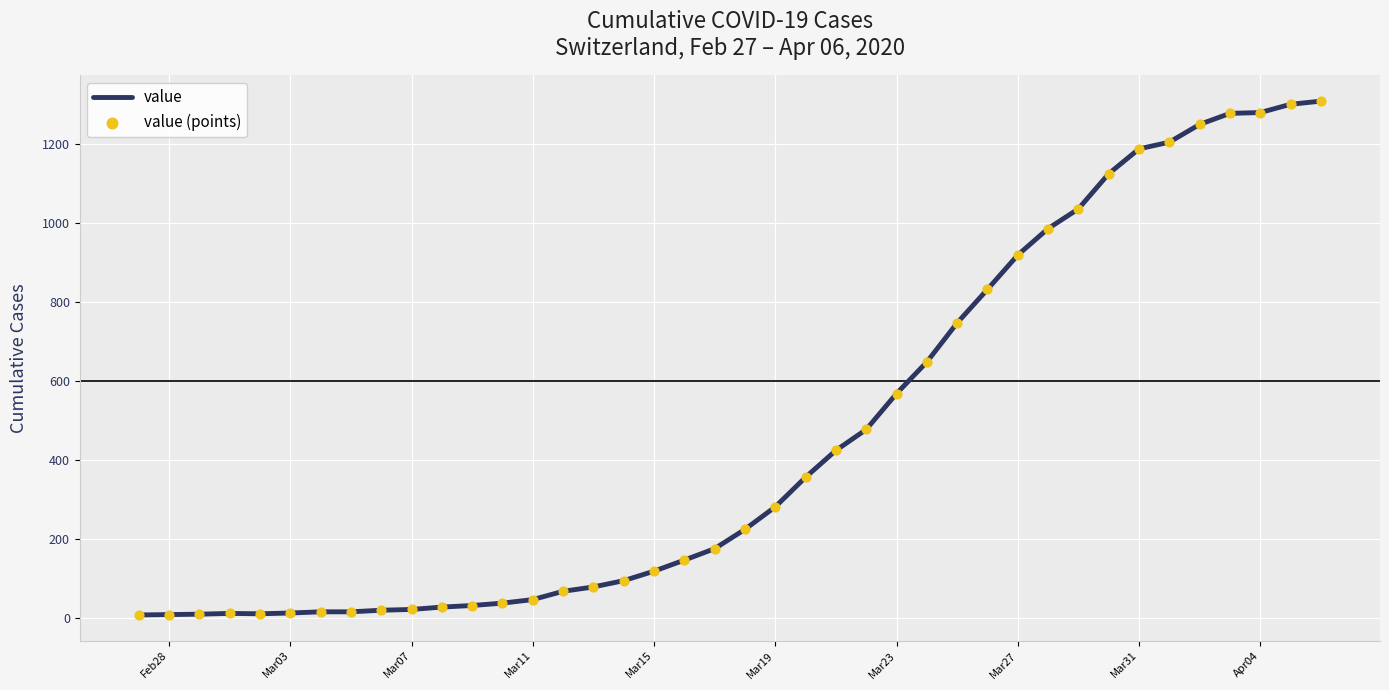

What is the greatest value displayed?

1309